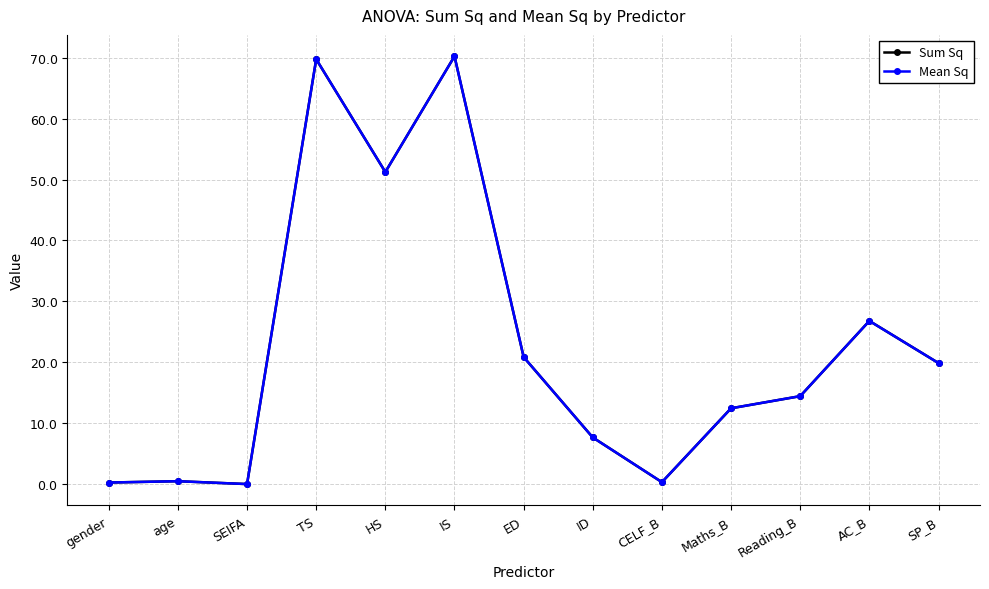

Between IS and CELF_B, which series saw the biggest shift?

Sum Sq